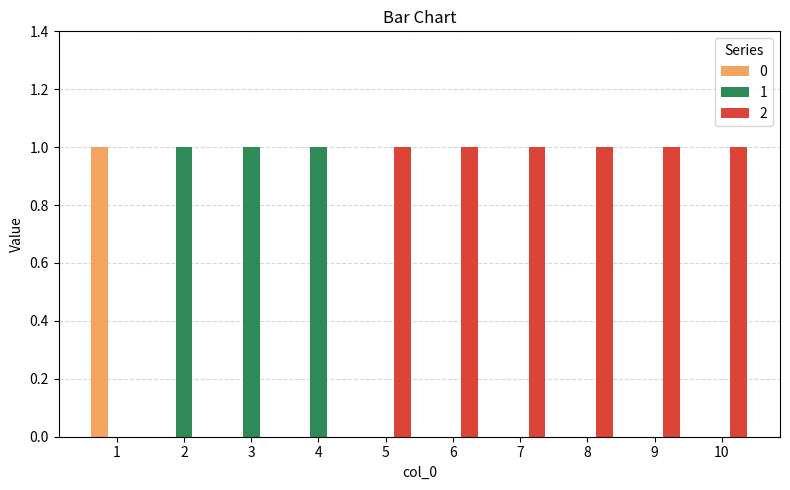

The value of 0 at 8 is 1. True or false?

False